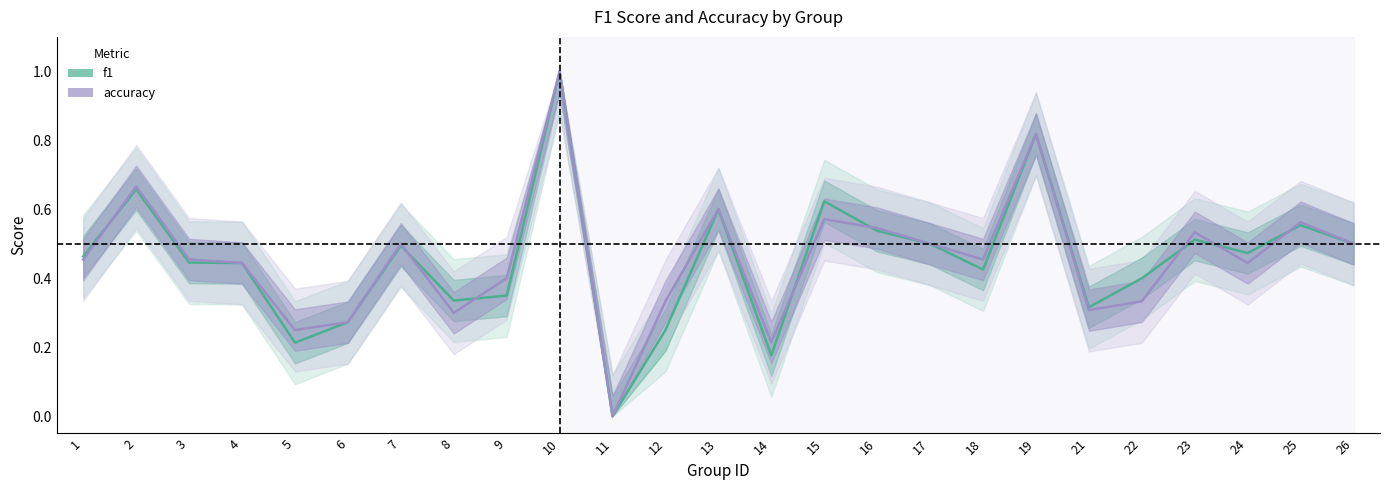

What are all the series names shown in the legend?

f1, accuracy